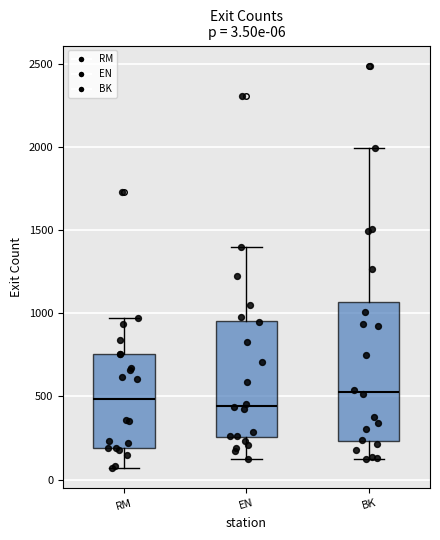

Comparing the boxes themselves (not the whiskers), which one is the tallest?

BK